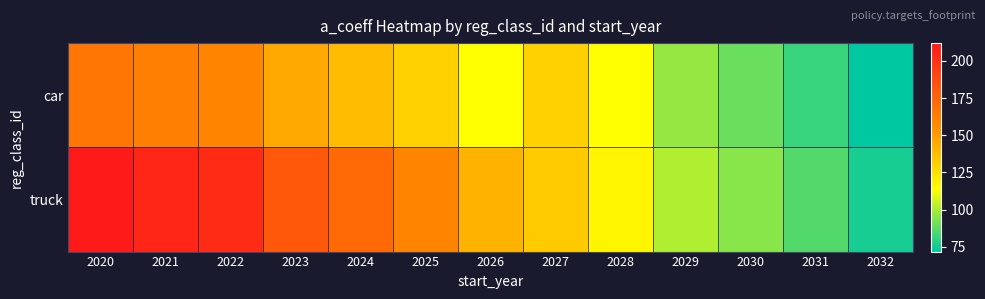

At 2030, list the series in order from smallest to largest.

car, truck